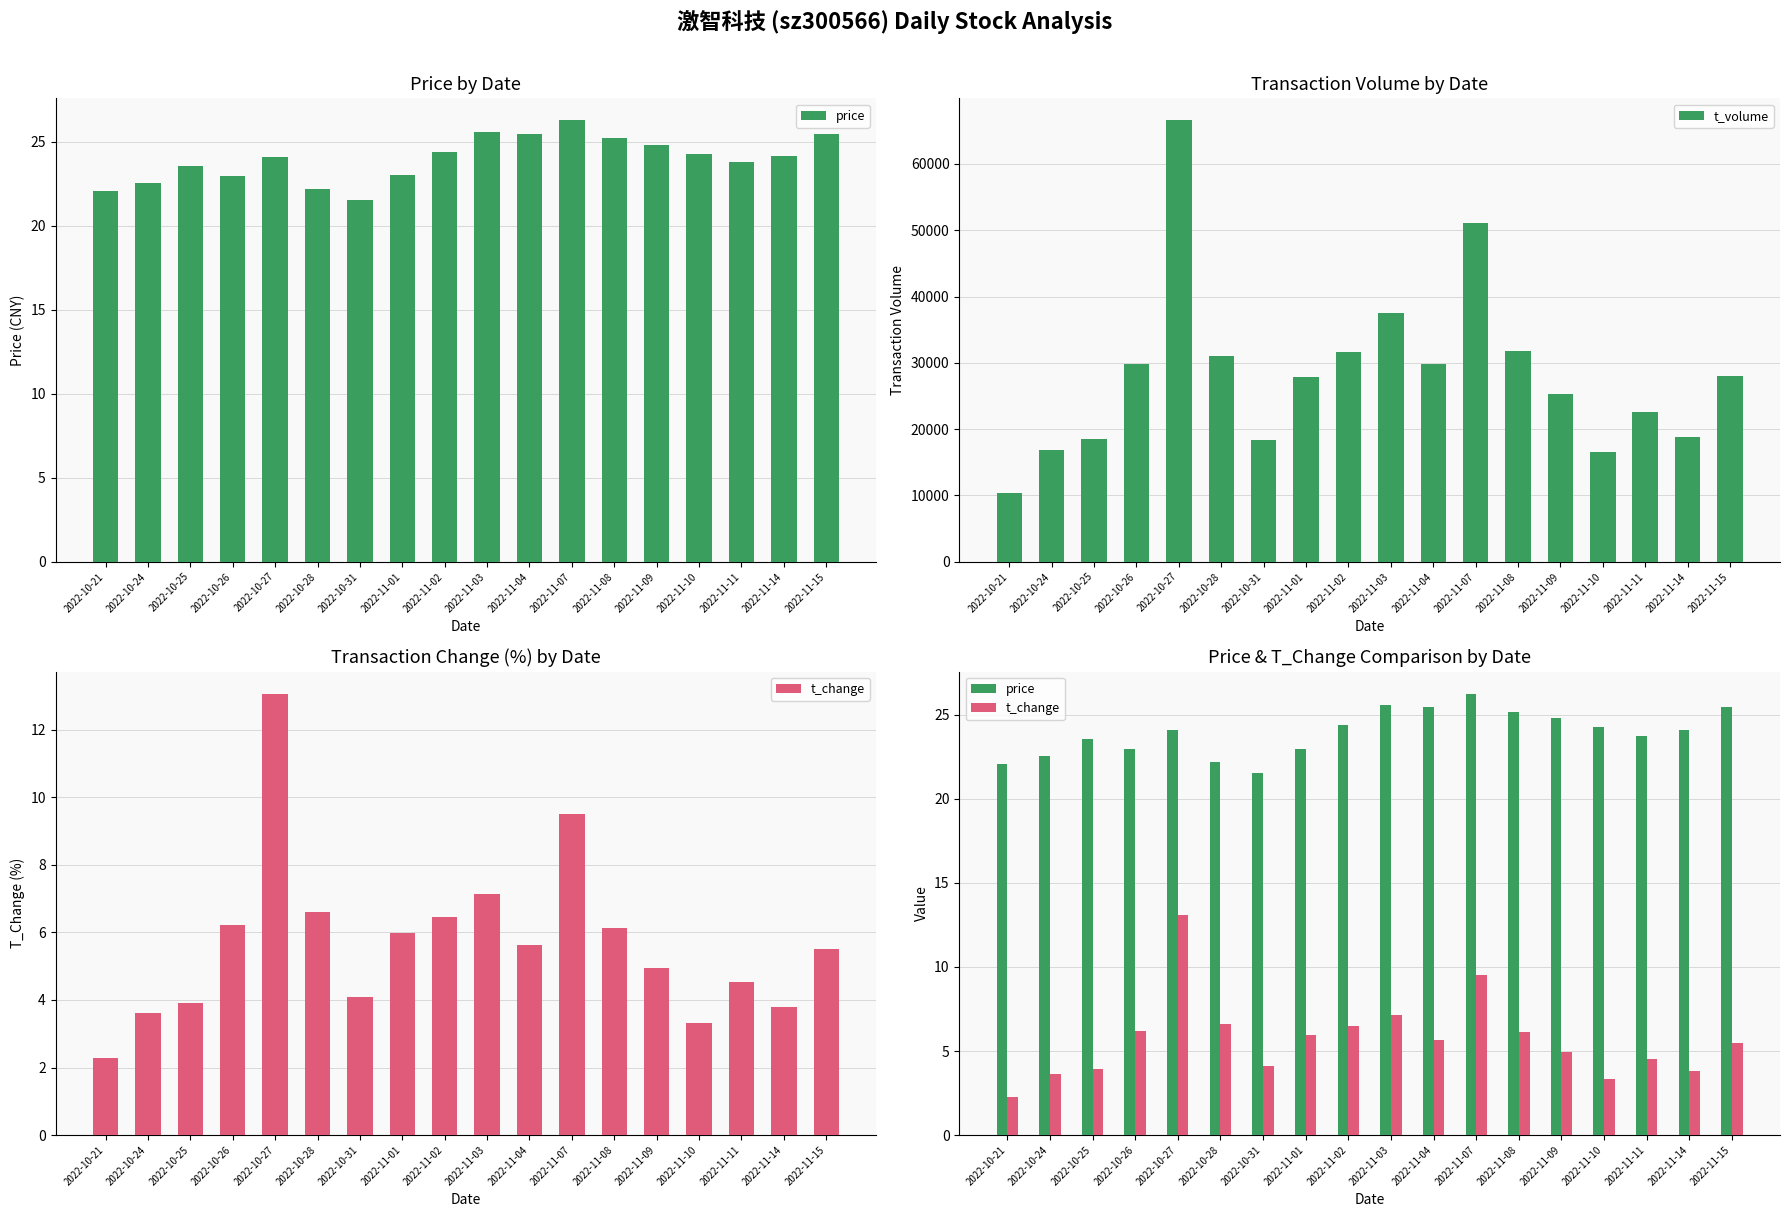

What are all the series names shown in the legend?

price, t_volume, t_change